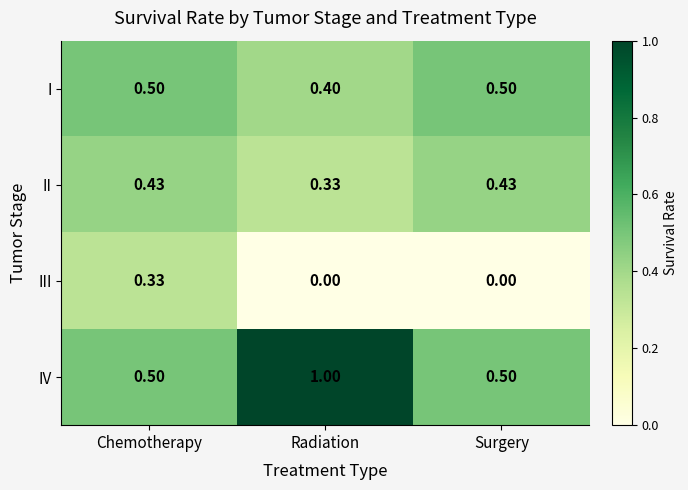

Count the number of data series in this chart.

4